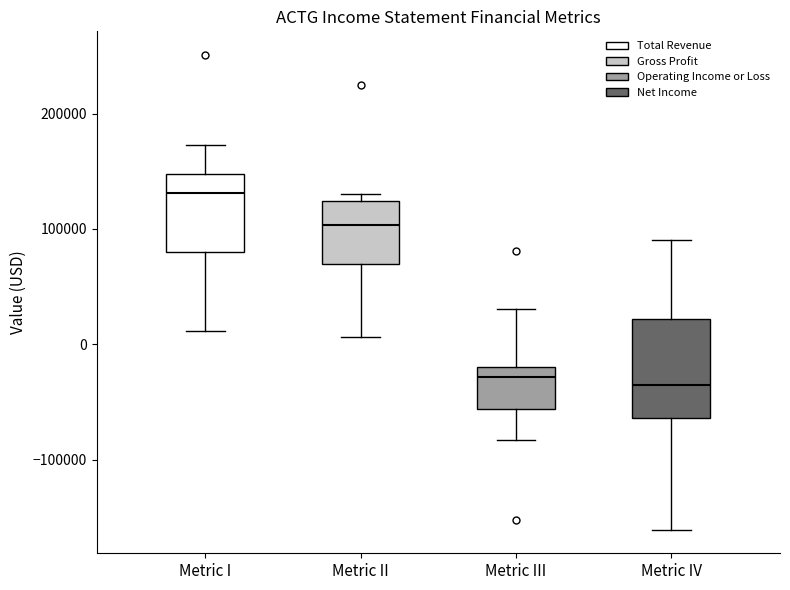

Comparing the boxes themselves (not the whiskers), which one is the tallest?

Metric IV